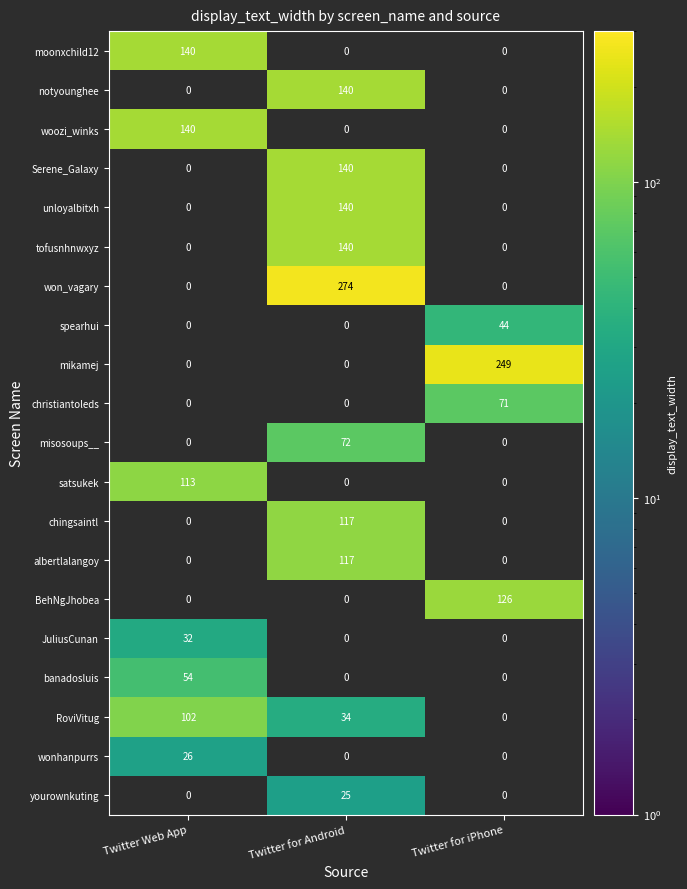

The value of yourownkuting at Twitter for Android is 6. True or false?

False